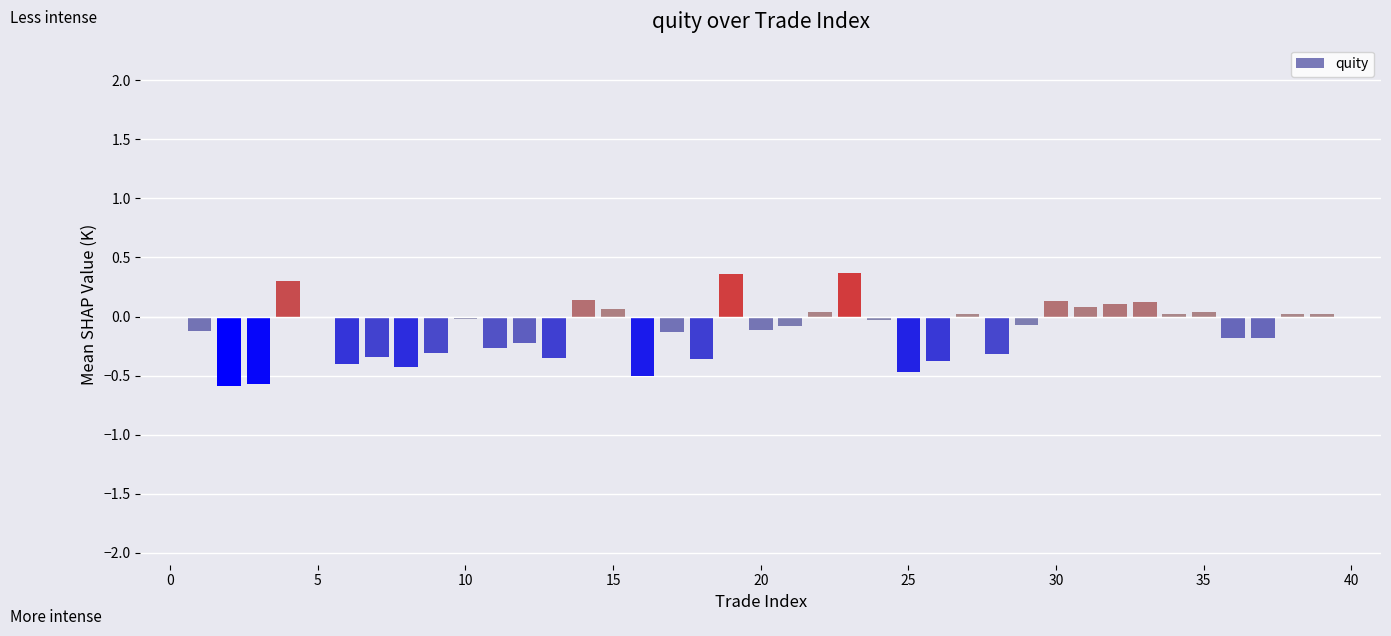

What is the greatest value displayed?

0.4